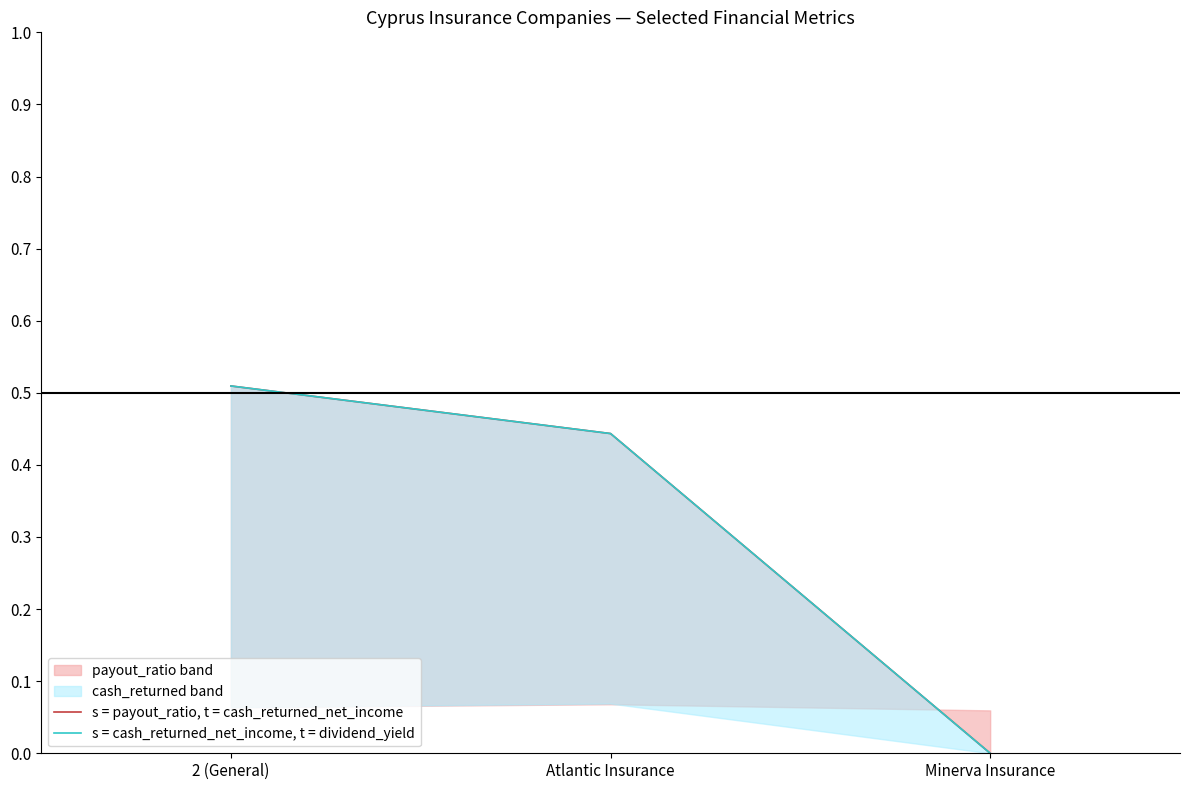

The value of s = cash_returned_net_income, t = dividend_yield at Minerva Insurance is 0.2. True or false?

False